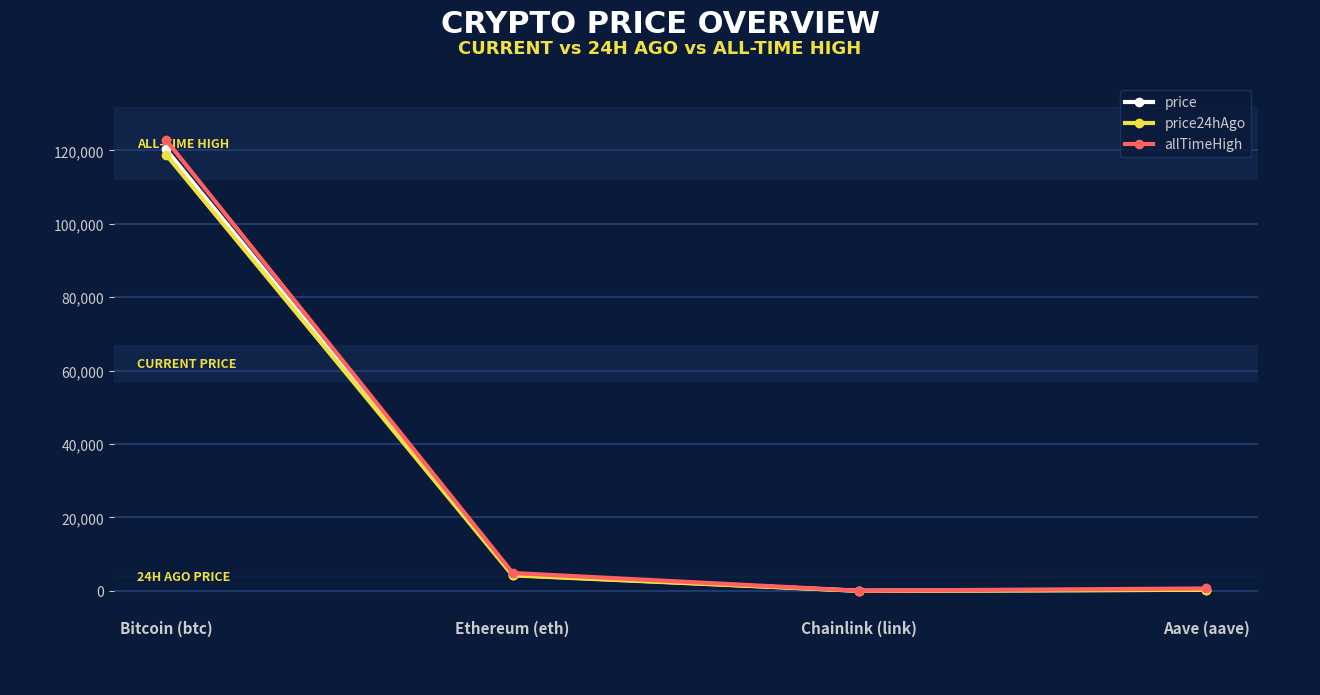

True or false: allTimeHigh has a value of 4878.3 at Ethereum (eth).

True